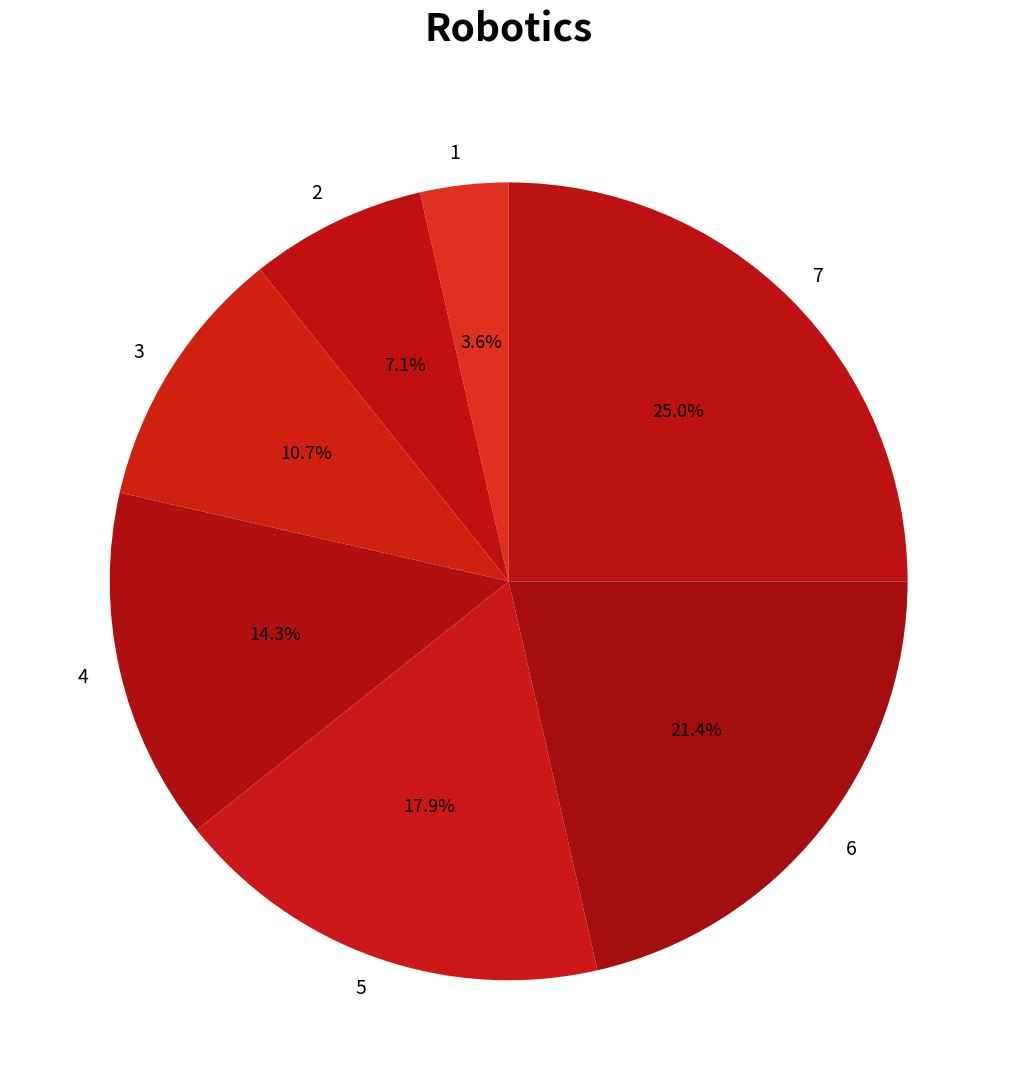

Does 7 account for over 50% of the chart?

No